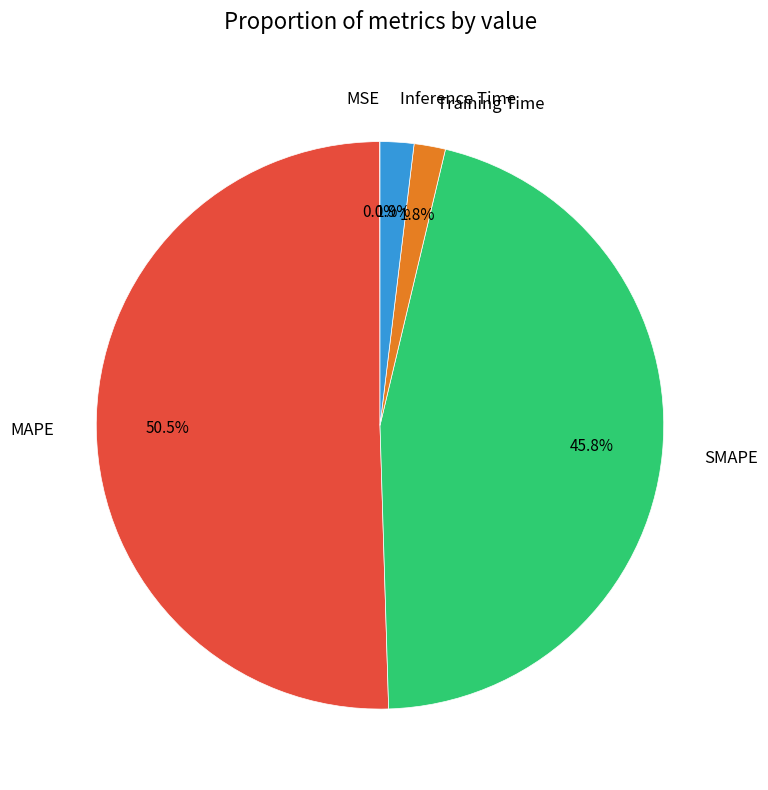

What portion of the pie excludes Training Time?

98.2%